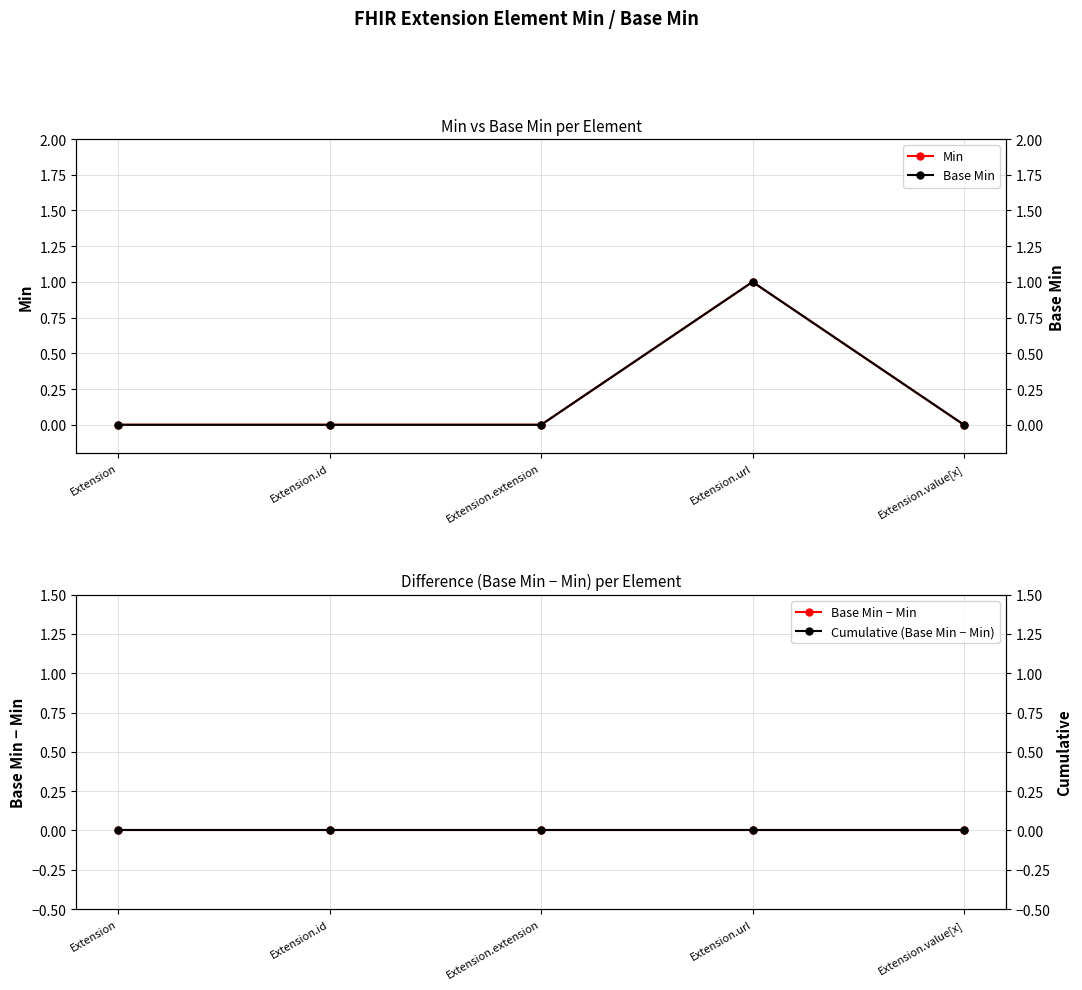

Rank the series by their maximum value, from highest to lowest.

Min, Base Min, Base Min − Min, Cumulative (Base Min − Min)